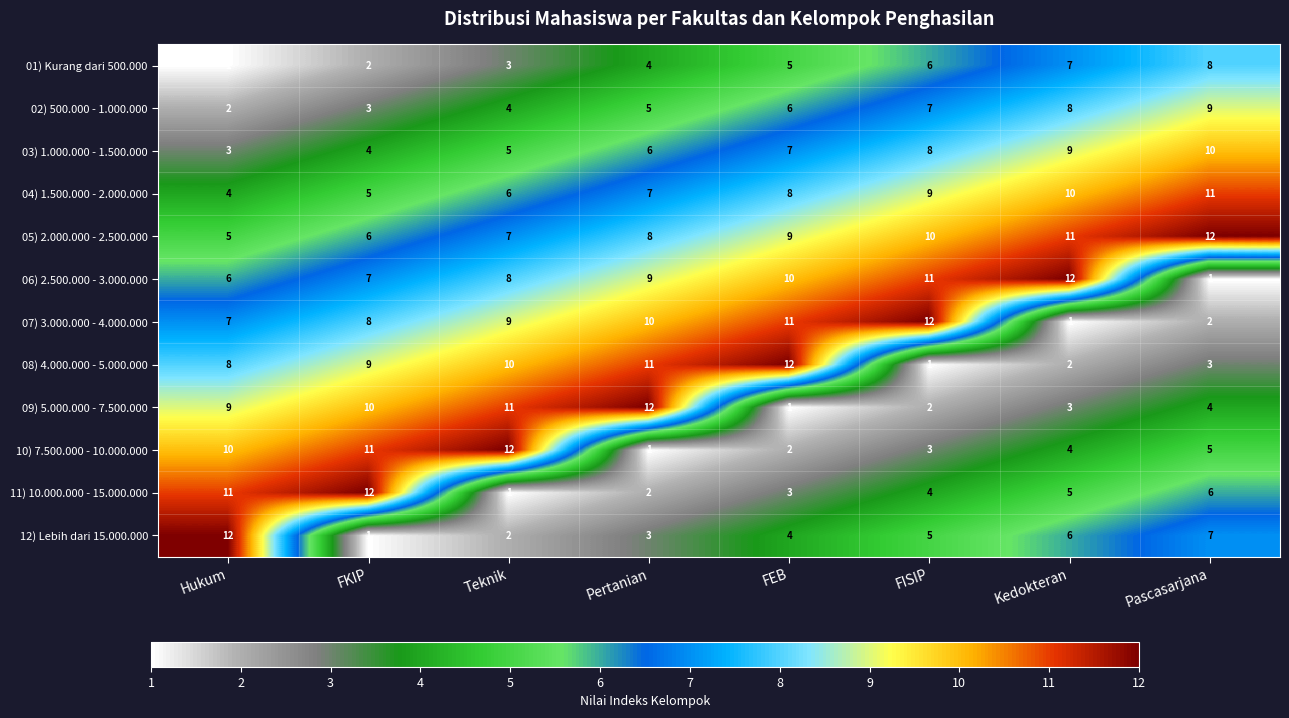

At which label is 11) 10.000.000 - 15.000.000 closest to 6?

Pascasarjana